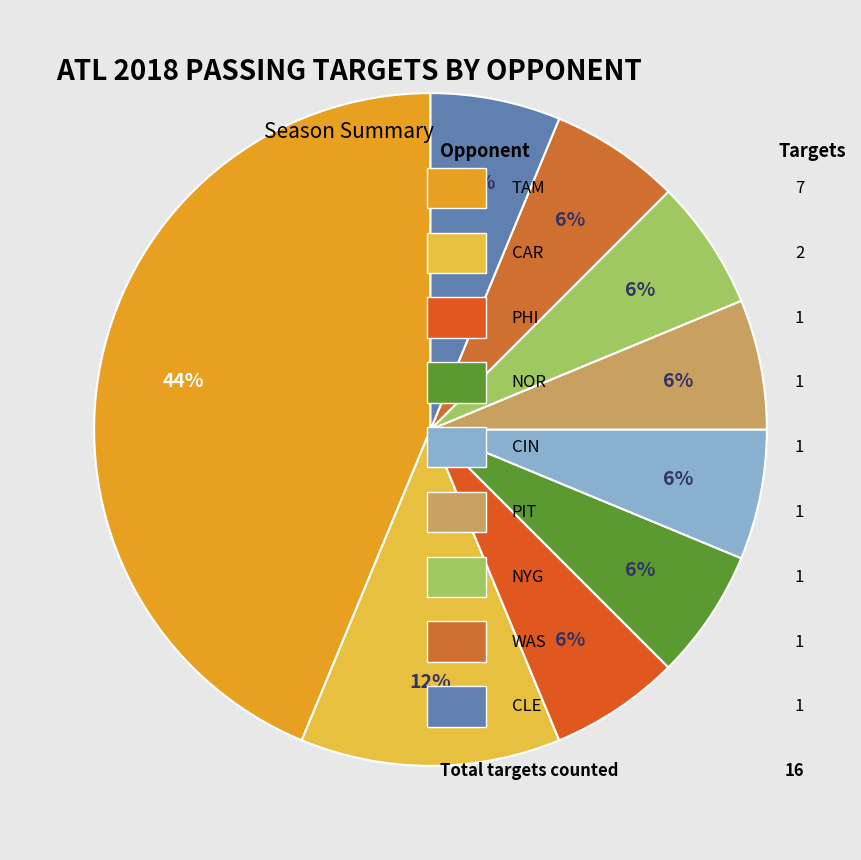

How many segments does this pie chart have?

9